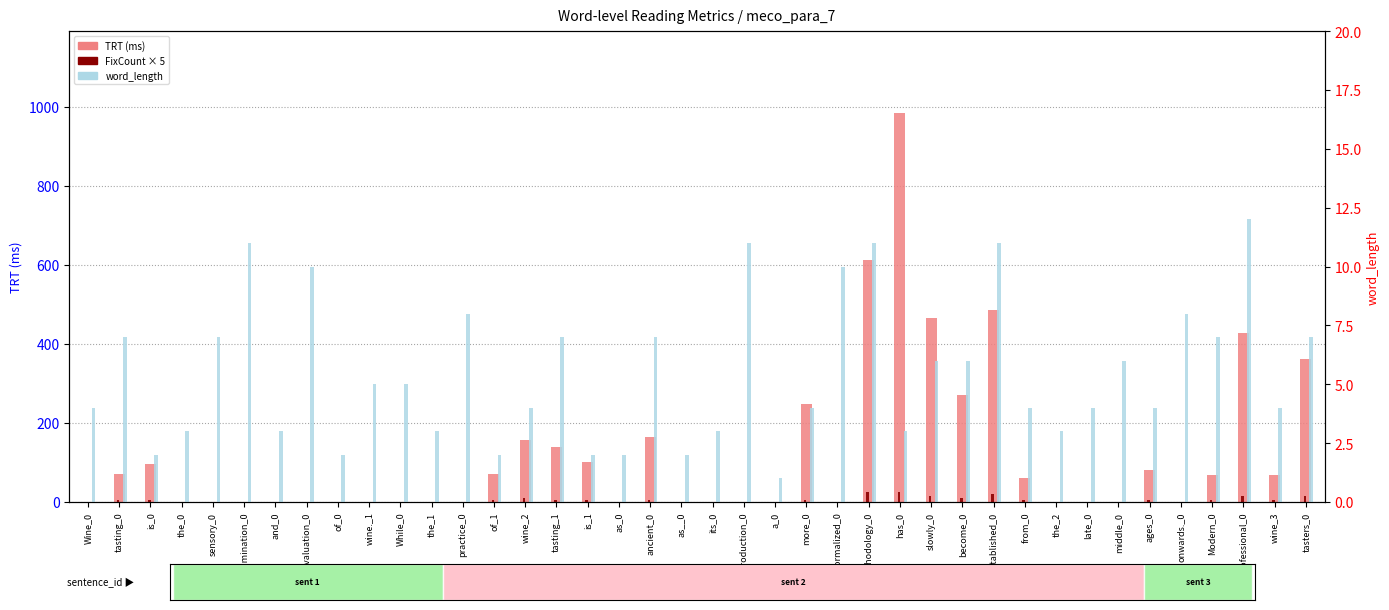

Rank the categories by word_length value from highest to lowest.

professional_0, examination_0, production_0, methodology_0, established_0, evaluation_0, formalized_0, practice_0, onwards._0, tasting_0, sensory_0, tasting_1, ancient_0, Modern_0, tasters_0, slowly_0, become_0, middle_0, wine._1, While_0, Wine_0, wine_2, more_0, from_0, late_0, ages_0, wine_3, the_0, and_0, the_1, its_0, has_0, the_2, is_0, of_0, of_1, is_1, as_0, as__0, a_0